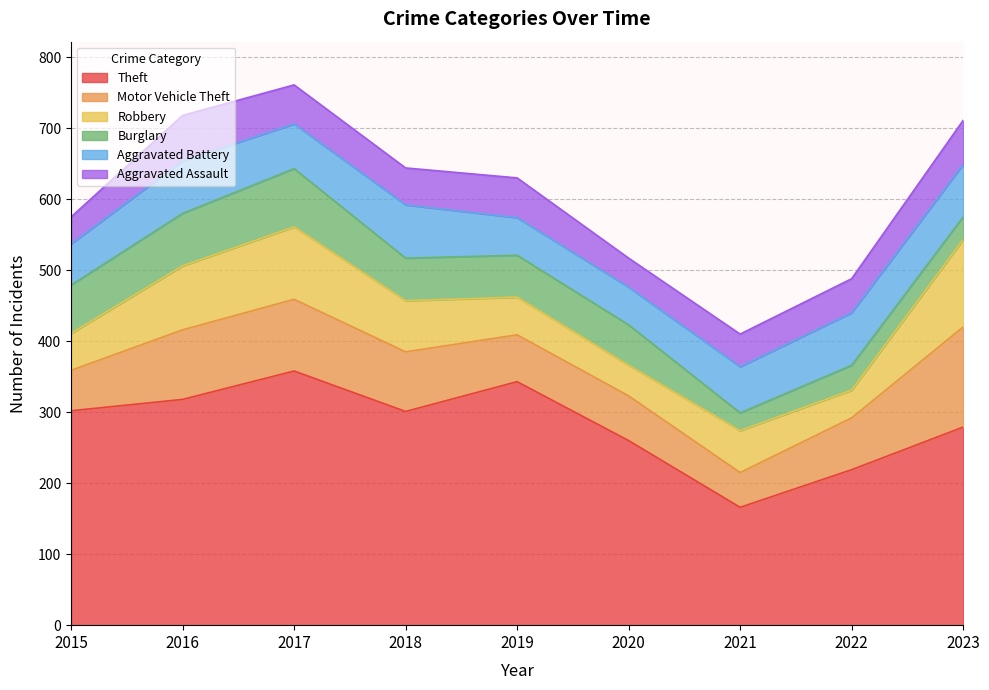

How many interior local peaks does the Theft series have?

2